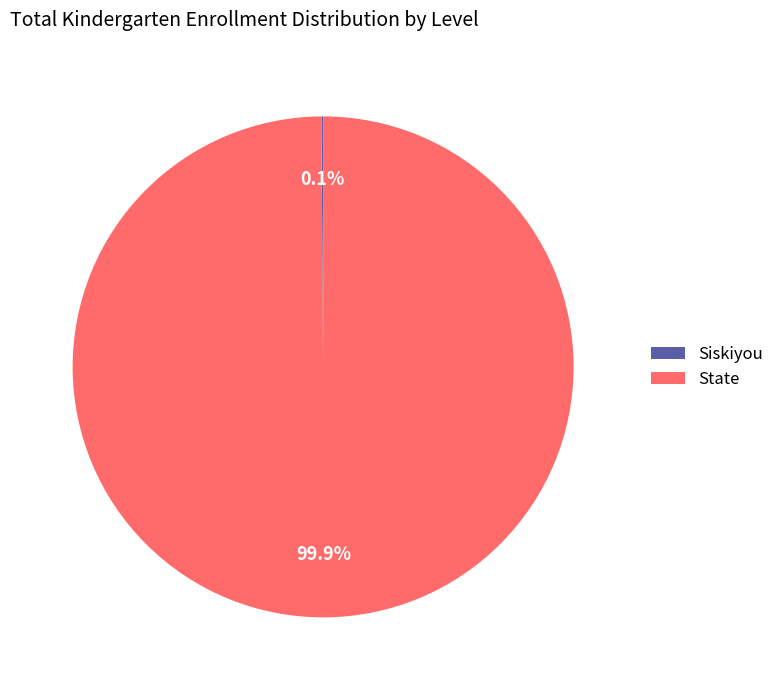

What is the largest slice in the pie chart?

State